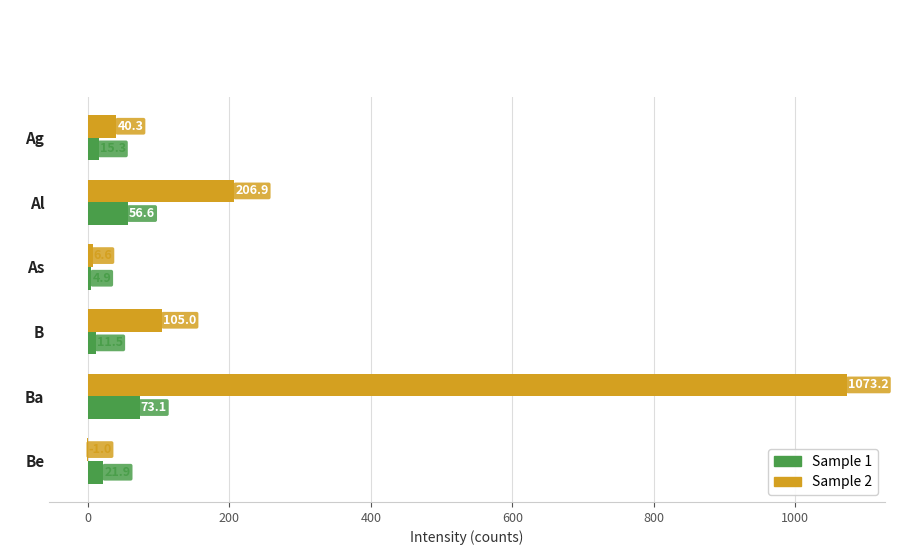

How many categories are shown in the chart?

6